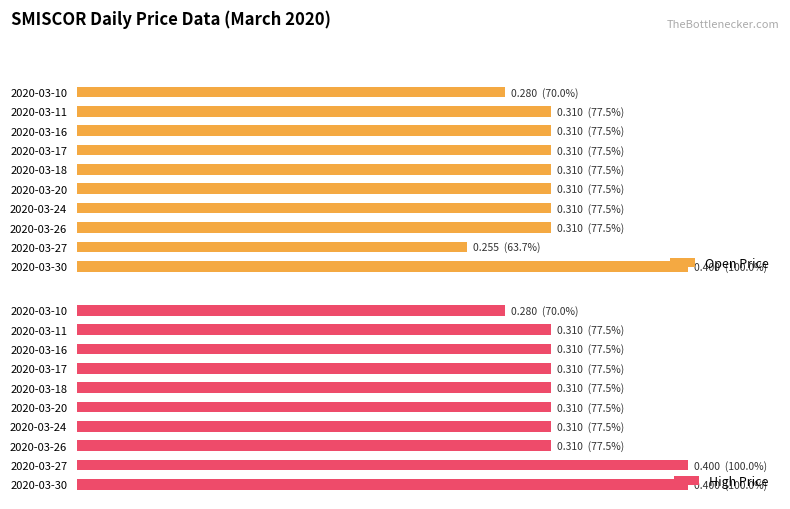

Is it true that High Price equals 77.5 at 2020-03-24?

True